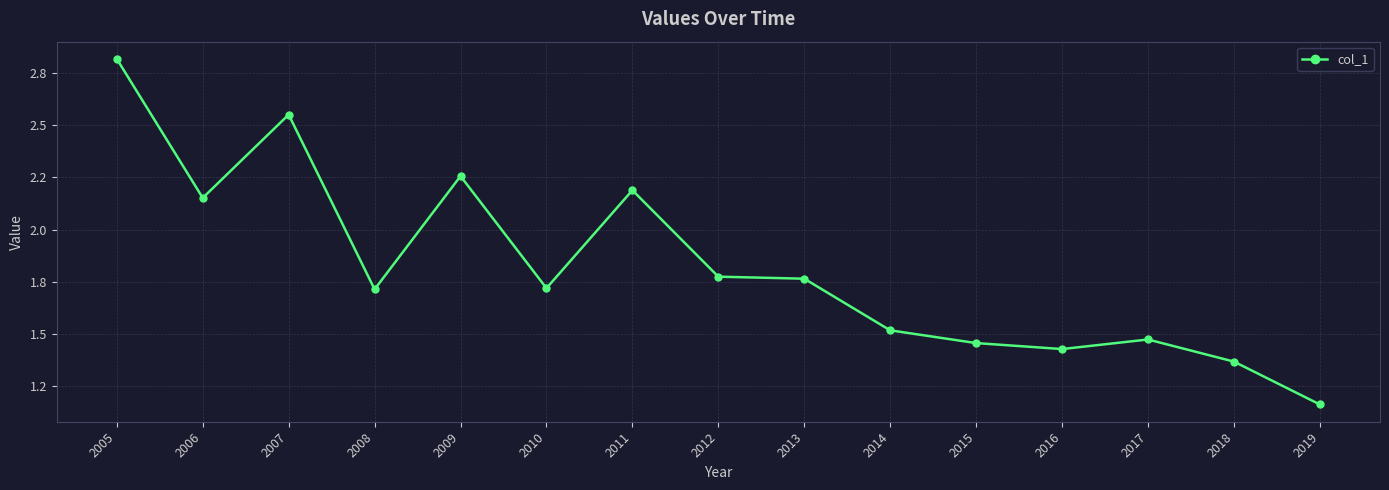

Is this an area chart (filled region under the line)?

No